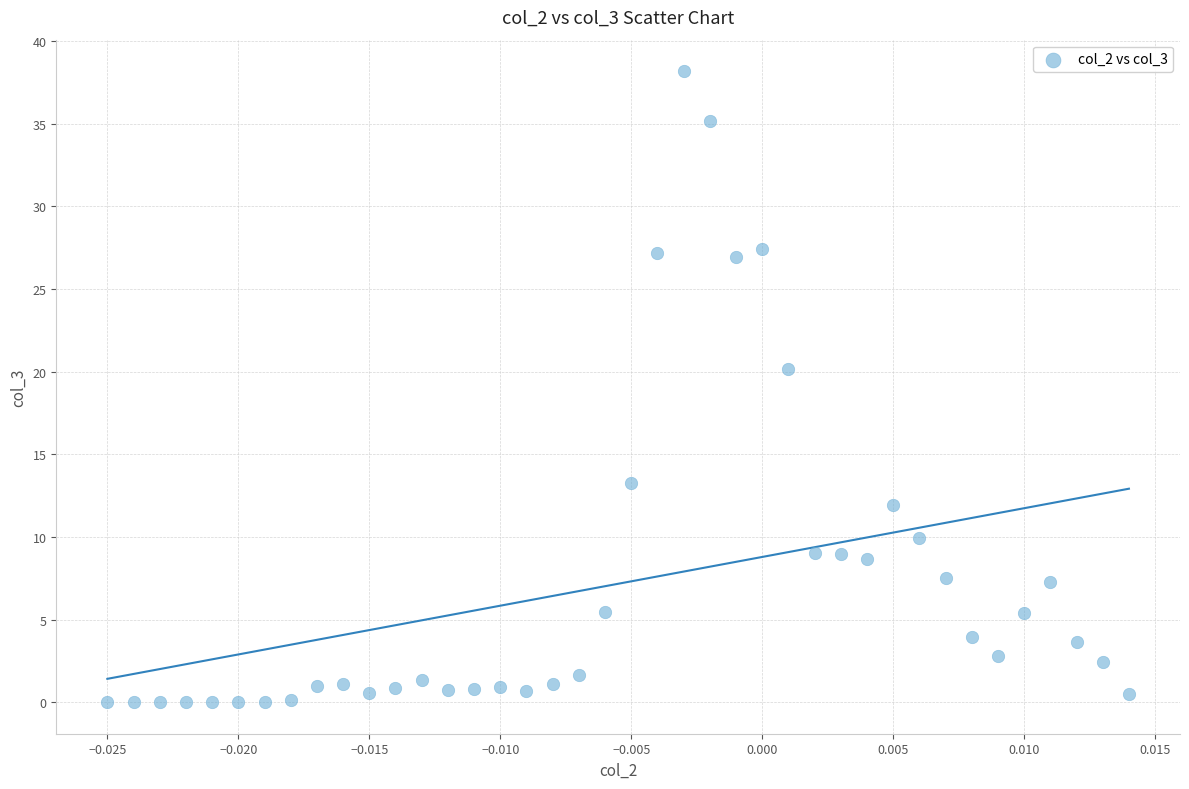

What is the range of Y values (max minus min)?

38.2